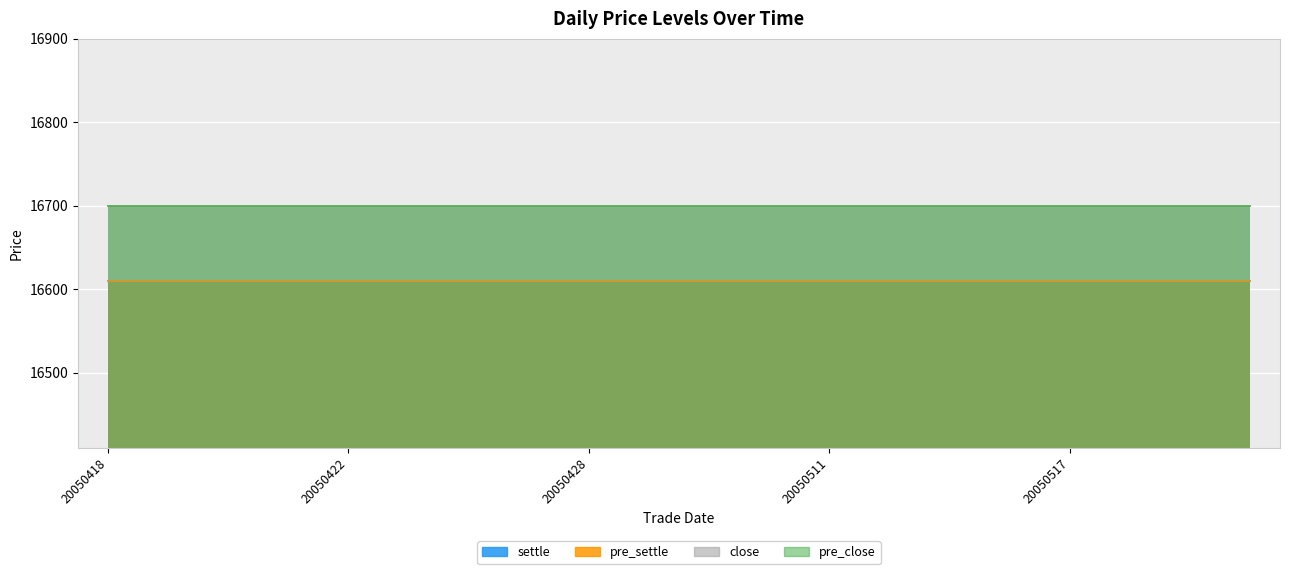

Is it true that close equals 16700 at 20050426?

True